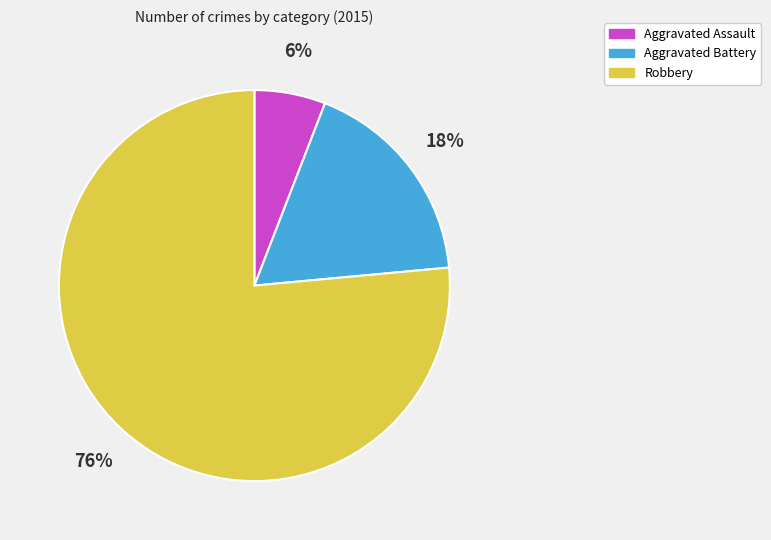

Which category has the smallest portion of the pie?

Aggravated Assault